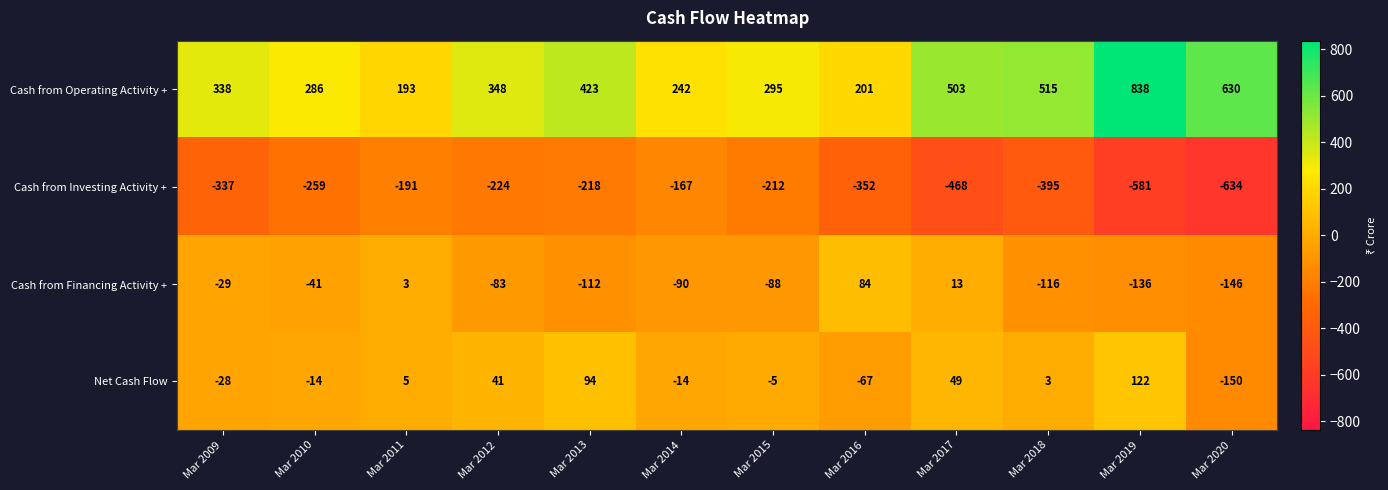

The Cash from Financing Activity + series shows -136 at Mar 2019. True or false?

True